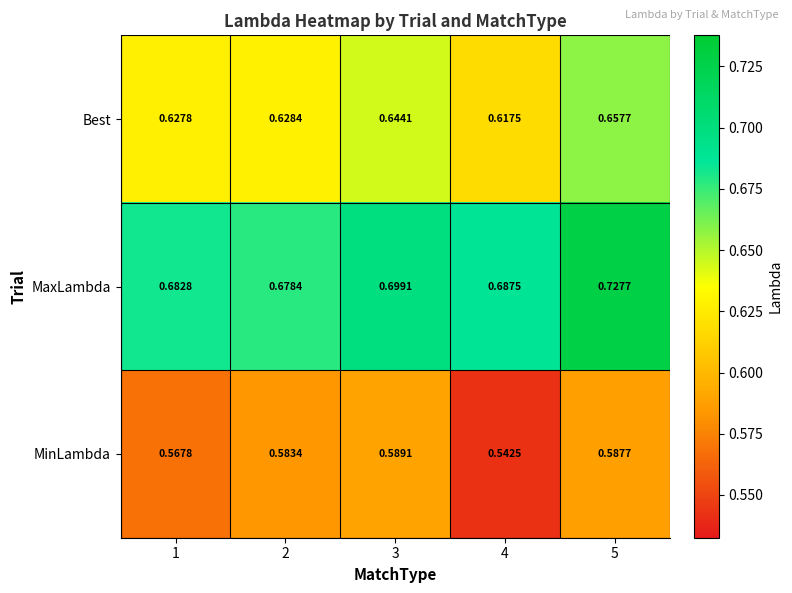

Which series has the widest spread of values?

MaxLambda